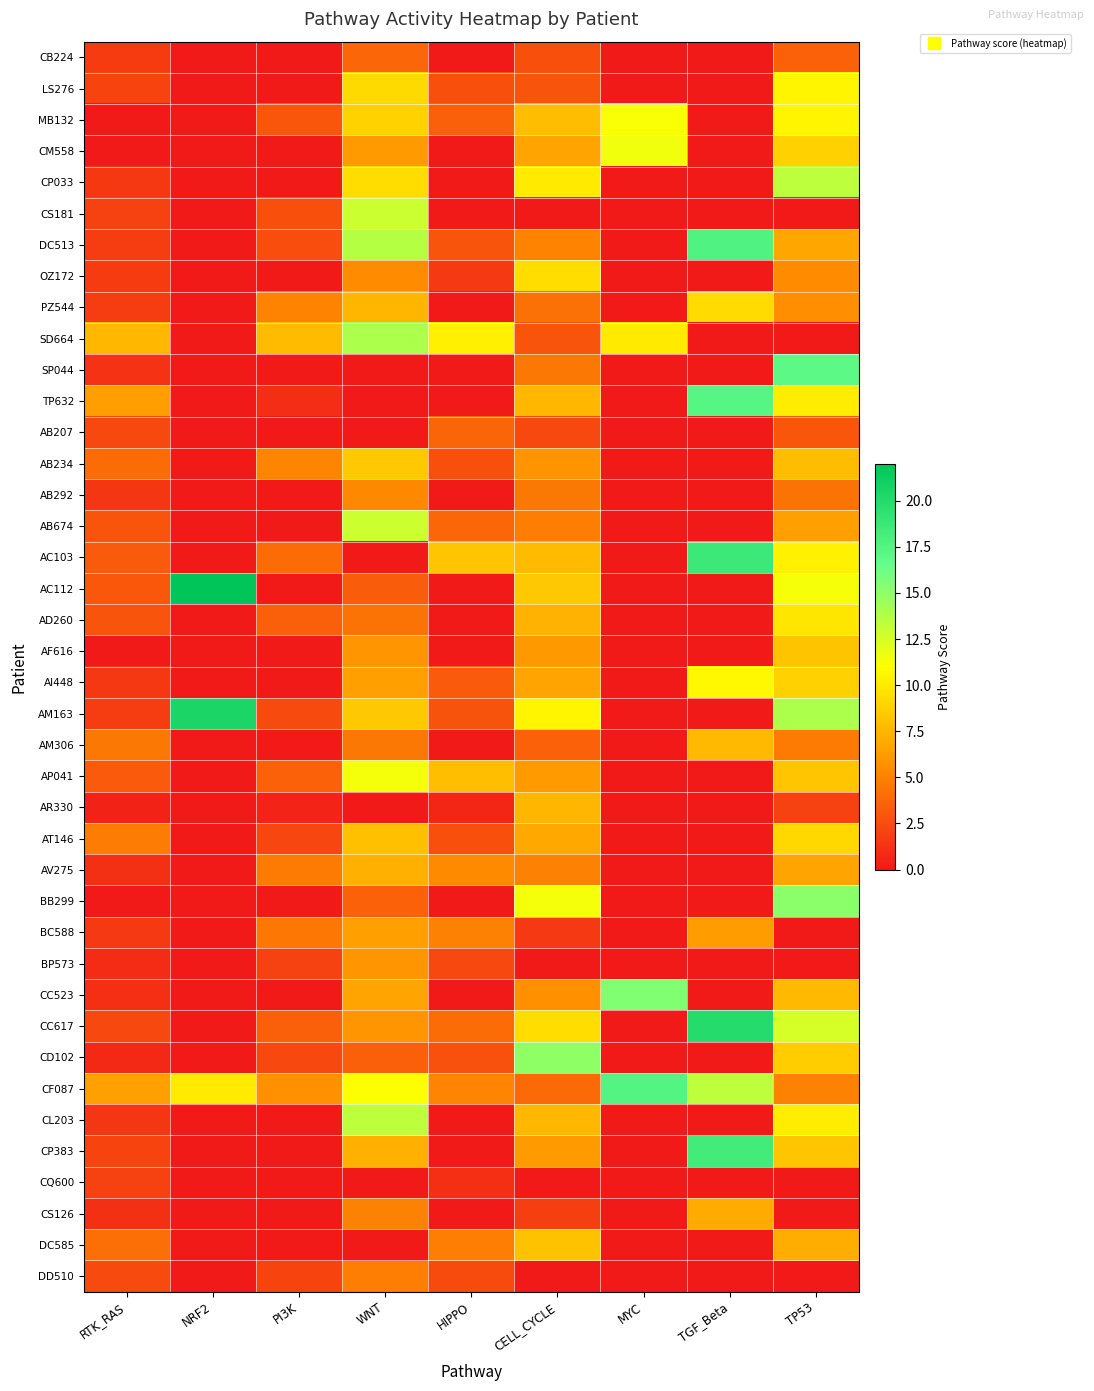

Reading left to right, transcribe all the data shown in this chart.

CB224: RTK_RAS=1.6	NRF2=0.0	PI3K=0.0	WNT=3.8	HIPPO=0.0	CELL_CYCLE=2.6	MYC=0.0	TGF_Beta=0.0	TP53=3.5
LS276: RTK_RAS=2.1	NRF2=0.0	PI3K=0.0	WNT=9.2	HIPPO=2.6	CELL_CYCLE=2.9	MYC=0.0	TGF_Beta=0.0	TP53=10.5
MB132: RTK_RAS=0.0	NRF2=0.0	PI3K=2.9	WNT=8.9	HIPPO=3.4	CELL_CYCLE=7.9	MYC=11.2	TGF_Beta=0.0	TP53=10.5
CM558: RTK_RAS=0.0	NRF2=0.0	PI3K=0.0	WNT=6.2	HIPPO=0.0	CELL_CYCLE=6.6	MYC=11.5	TGF_Beta=0.0	TP53=8.8
CP033: RTK_RAS=1.5	NRF2=0.0	PI3K=0.0	WNT=9.4	HIPPO=0.0	CELL_CYCLE=10.0	MYC=0.0	TGF_Beta=0.0	TP53=13.3
CS181: RTK_RAS=2.0	NRF2=0.0	PI3K=2.6	WNT=12.9	HIPPO=0.0	CELL_CYCLE=0.0	MYC=0.0	TGF_Beta=0.0	TP53=0.0
DC513: RTK_RAS=1.7	NRF2=0.0	PI3K=2.5	WNT=13.6	HIPPO=2.9	CELL_CYCLE=5.1	MYC=0.0	TGF_Beta=17.7	TP53=6.8
OZ172: RTK_RAS=1.6	NRF2=0.0	PI3K=0.0	WNT=5.5	HIPPO=1.6	CELL_CYCLE=9.4	MYC=0.0	TGF_Beta=0.0	TP53=5.5
PZ544: RTK_RAS=1.7	NRF2=0.0	PI3K=5.1	WNT=7.5	HIPPO=0.0	CELL_CYCLE=4.2	MYC=0.0	TGF_Beta=9.3	TP53=5.7
SD664: RTK_RAS=7.6	NRF2=0.0	PI3K=7.8	WNT=14.0	HIPPO=10.2	CELL_CYCLE=2.9	MYC=10.0	TGF_Beta=0.0	TP53=0.0
SP044: RTK_RAS=1.2	NRF2=0.0	PI3K=0.0	WNT=0.0	HIPPO=0.0	CELL_CYCLE=4.6	MYC=0.0	TGF_Beta=0.0	TP53=17.0
TP632: RTK_RAS=6.4	NRF2=0.0	PI3K=1.0	WNT=0.0	HIPPO=0.0	CELL_CYCLE=7.6	MYC=0.0	TGF_Beta=17.3	TP53=10.2
AB207: RTK_RAS=2.2	NRF2=0.0	PI3K=0.0	WNT=0.0	HIPPO=3.7	CELL_CYCLE=2.2	MYC=0.0	TGF_Beta=0.0	TP53=3.0
AB234: RTK_RAS=4.0	NRF2=0.0	PI3K=5.2	WNT=8.5	HIPPO=2.6	CELL_CYCLE=5.9	MYC=0.0	TGF_Beta=0.0	TP53=7.8
AB292: RTK_RAS=1.4	NRF2=0.0	PI3K=0.0	WNT=5.4	HIPPO=0.0	CELL_CYCLE=4.6	MYC=0.0	TGF_Beta=0.0	TP53=4.3
AB674: RTK_RAS=2.8	NRF2=0.0	PI3K=0.0	WNT=12.9	HIPPO=3.8	CELL_CYCLE=4.9	MYC=0.0	TGF_Beta=0.0	TP53=6.5
AC103: RTK_RAS=3.1	NRF2=0.0	PI3K=4.0	WNT=0.0	HIPPO=8.2	CELL_CYCLE=7.8	MYC=0.0	TGF_Beta=18.7	TP53=10.3
AC112: RTK_RAS=3.1	NRF2=22.0	PI3K=0.0	WNT=3.2	HIPPO=0.0	CELL_CYCLE=8.5	MYC=0.0	TGF_Beta=0.0	TP53=11.3
AD260: RTK_RAS=2.8	NRF2=0.0	PI3K=3.4	WNT=4.4	HIPPO=0.0	CELL_CYCLE=7.4	MYC=0.0	TGF_Beta=0.0	TP53=9.8
AF616: RTK_RAS=0.0	NRF2=0.0	PI3K=0.0	WNT=6.0	HIPPO=0.0	CELL_CYCLE=6.1	MYC=0.0	TGF_Beta=0.0	TP53=8.2
AI448: RTK_RAS=1.5	NRF2=0.0	PI3K=0.0	WNT=6.5	HIPPO=3.2	CELL_CYCLE=6.6	MYC=0.0	TGF_Beta=10.7	TP53=8.8
AM163: RTK_RAS=1.7	NRF2=20.5	PI3K=2.4	WNT=8.5	HIPPO=2.8	CELL_CYCLE=10.5	MYC=0.0	TGF_Beta=0.0	TP53=14.0
AM306: RTK_RAS=4.6	NRF2=0.0	PI3K=0.0	WNT=4.6	HIPPO=0.0	CELL_CYCLE=3.5	MYC=0.0	TGF_Beta=7.7	TP53=4.7
AP041: RTK_RAS=3.2	NRF2=0.0	PI3K=3.5	WNT=11.4	HIPPO=7.9	CELL_CYCLE=6.2	MYC=0.0	TGF_Beta=0.0	TP53=8.3
AR330: RTK_RAS=0.5	NRF2=0.0	PI3K=0.6	WNT=0.0	HIPPO=0.7	CELL_CYCLE=7.5	MYC=0.0	TGF_Beta=0.0	TP53=2.0
AT146: RTK_RAS=4.8	NRF2=0.0	PI3K=2.2	WNT=8.0	HIPPO=2.6	CELL_CYCLE=6.9	MYC=0.0	TGF_Beta=0.0	TP53=9.2
AV275: RTK_RAS=1.2	NRF2=0.0	PI3K=4.6	WNT=7.2	HIPPO=5.4	CELL_CYCLE=5.0	MYC=0.0	TGF_Beta=0.0	TP53=6.7
BB299: RTK_RAS=0.0	NRF2=0.0	PI3K=0.0	WNT=3.5	HIPPO=0.0	CELL_CYCLE=11.4	MYC=0.0	TGF_Beta=0.0	TP53=15.2
BC588: RTK_RAS=1.6	NRF2=0.0	PI3K=4.5	WNT=6.5	HIPPO=5.0	CELL_CYCLE=1.6	MYC=0.0	TGF_Beta=6.3	TP53=0.0
BP573: RTK_RAS=0.9	NRF2=0.0	PI3K=1.9	WNT=6.0	HIPPO=2.2	CELL_CYCLE=0.0	MYC=0.0	TGF_Beta=0.0	TP53=0.0
CC523: RTK_RAS=1.1	NRF2=0.0	PI3K=0.0	WNT=6.6	HIPPO=0.0	CELL_CYCLE=5.8	MYC=15.5	TGF_Beta=0.0	TP53=7.7
CC617: RTK_RAS=2.3	NRF2=0.0	PI3K=3.4	WNT=6.0	HIPPO=4.0	CELL_CYCLE=9.4	MYC=0.0	TGF_Beta=20.0	TP53=12.5
CD102: RTK_RAS=0.8	NRF2=0.0	PI3K=2.3	WNT=3.4	HIPPO=2.7	CELL_CYCLE=15.0	MYC=0.0	TGF_Beta=0.0	TP53=8.7
CF087: RTK_RAS=6.5	NRF2=10.0	PI3K=5.7	WNT=11.0	HIPPO=5.2	CELL_CYCLE=3.9	MYC=17.5	TGF_Beta=13.3	TP53=5.0
CL203: RTK_RAS=1.4	NRF2=0.0	PI3K=0.0	WNT=13.4	HIPPO=0.0	CELL_CYCLE=7.6	MYC=0.0	TGF_Beta=0.0	TP53=10.2
CP383: RTK_RAS=2.1	NRF2=0.0	PI3K=0.0	WNT=7.2	HIPPO=0.0	CELL_CYCLE=6.2	MYC=0.0	TGF_Beta=18.3	TP53=8.3
CQ600: RTK_RAS=2.0	NRF2=0.0	PI3K=0.0	WNT=0.0	HIPPO=1.2	CELL_CYCLE=0.0	MYC=0.0	TGF_Beta=0.0	TP53=0.0
CS126: RTK_RAS=1.2	NRF2=0.0	PI3K=0.0	WNT=5.0	HIPPO=0.0	CELL_CYCLE=1.9	MYC=0.0	TGF_Beta=7.0	TP53=0.0
DC585: RTK_RAS=4.2	NRF2=0.0	PI3K=0.0	WNT=0.0	HIPPO=4.8	CELL_CYCLE=8.1	MYC=0.0	TGF_Beta=0.0	TP53=7.2
DD510: RTK_RAS=2.4	NRF2=0.0	PI3K=2.1	WNT=4.9	HIPPO=2.4	CELL_CYCLE=0.0	MYC=0.0	TGF_Beta=0.0	TP53=0.0